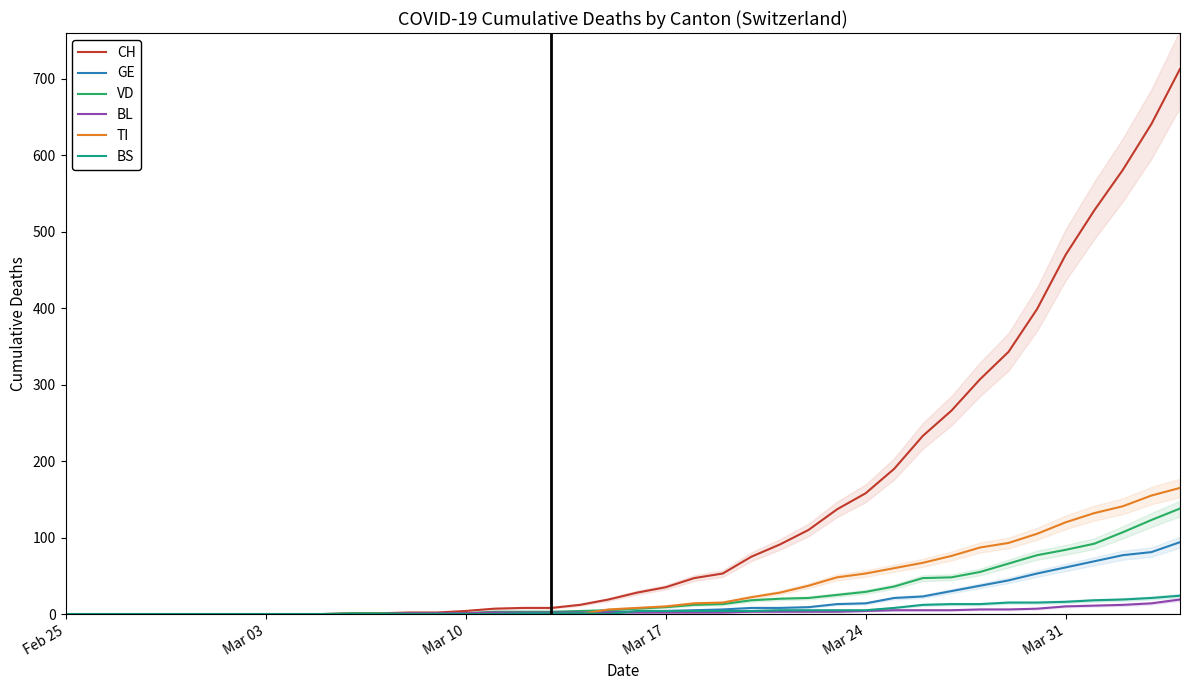

How many values in TI are above zero?

21